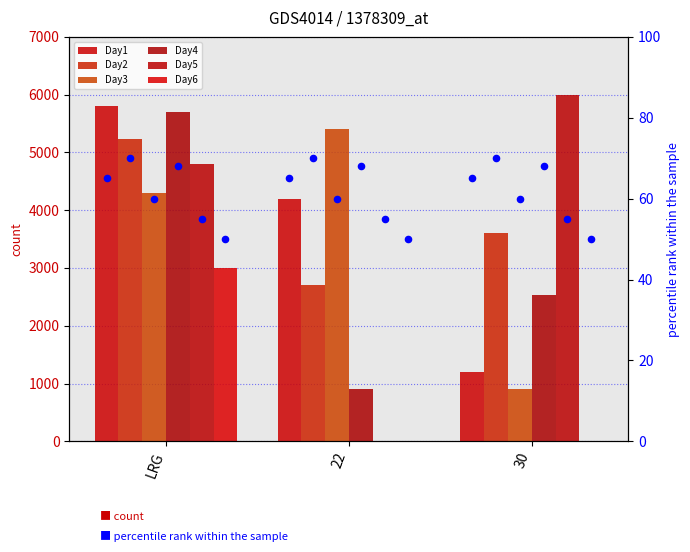

At how many categories does at least one series exceed 764?

3